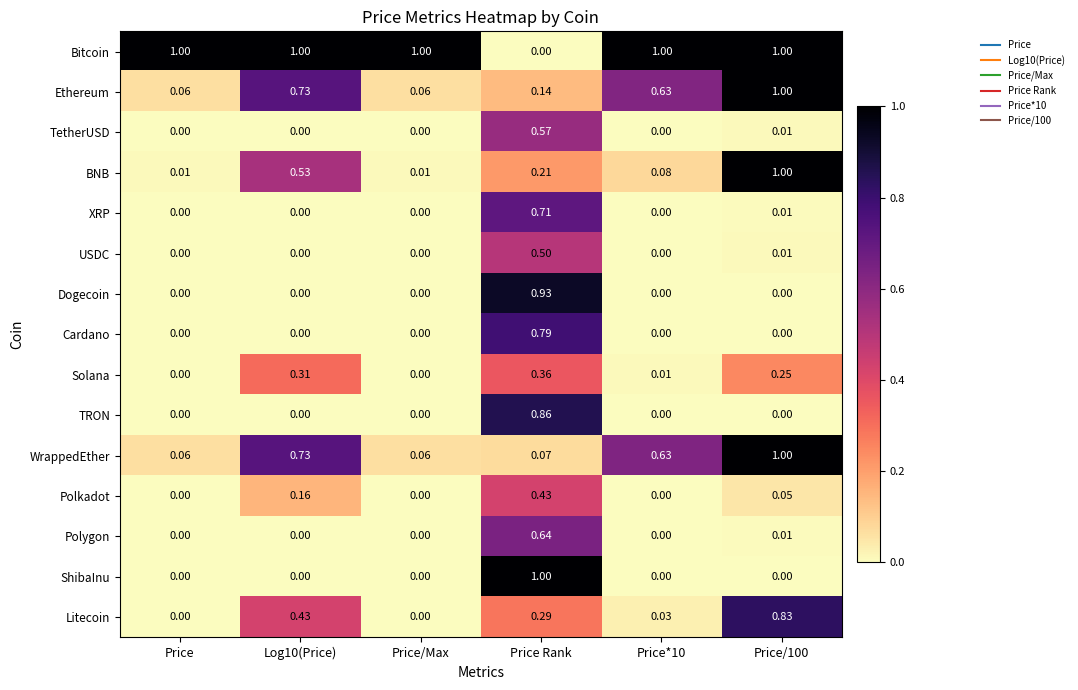

Between Log10(Price) and Price*10, which series saw the biggest shift?

BNB